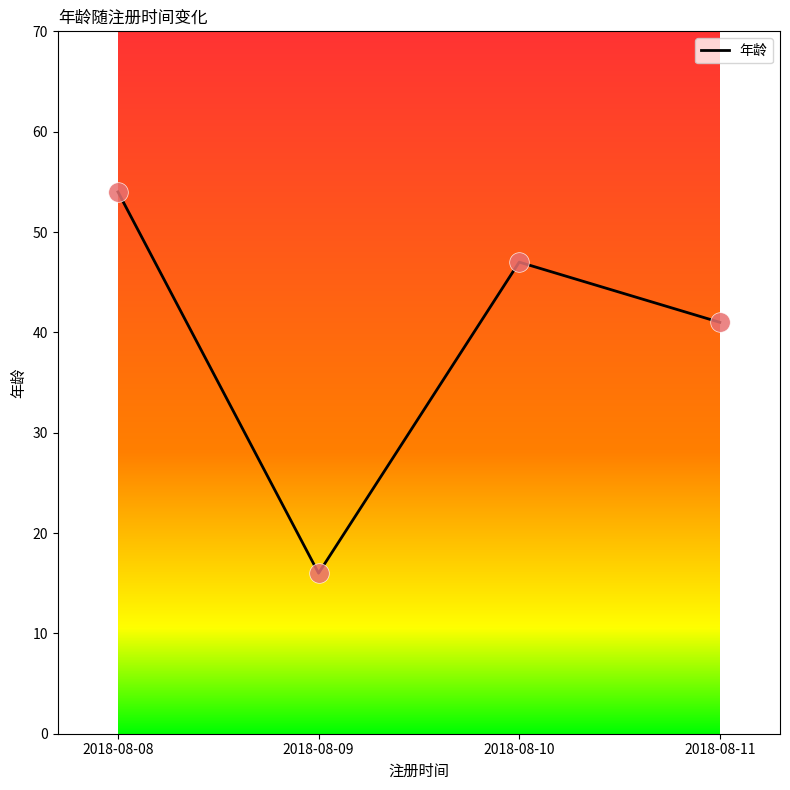

Between 2018-08-11 and 2018-08-10, which is larger?

2018-08-10